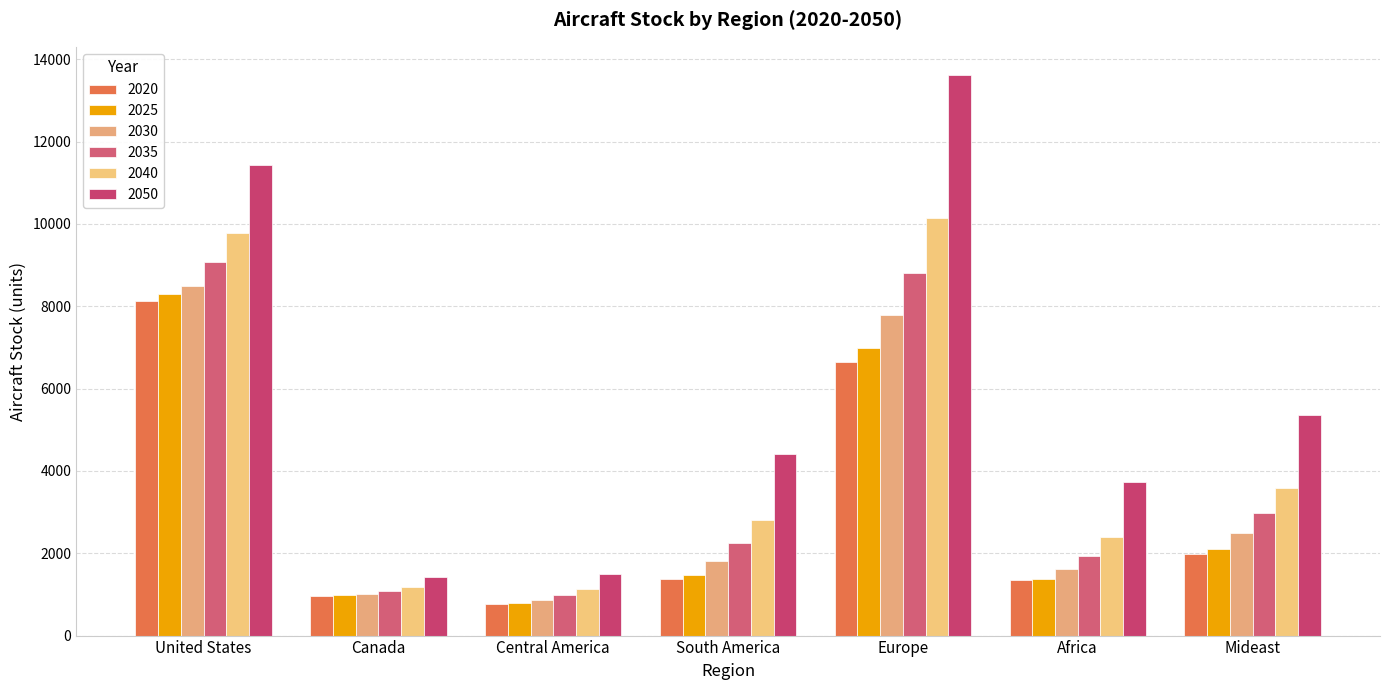

What are all the series names shown in the legend?

2020, 2025, 2030, 2035, 2040, 2050